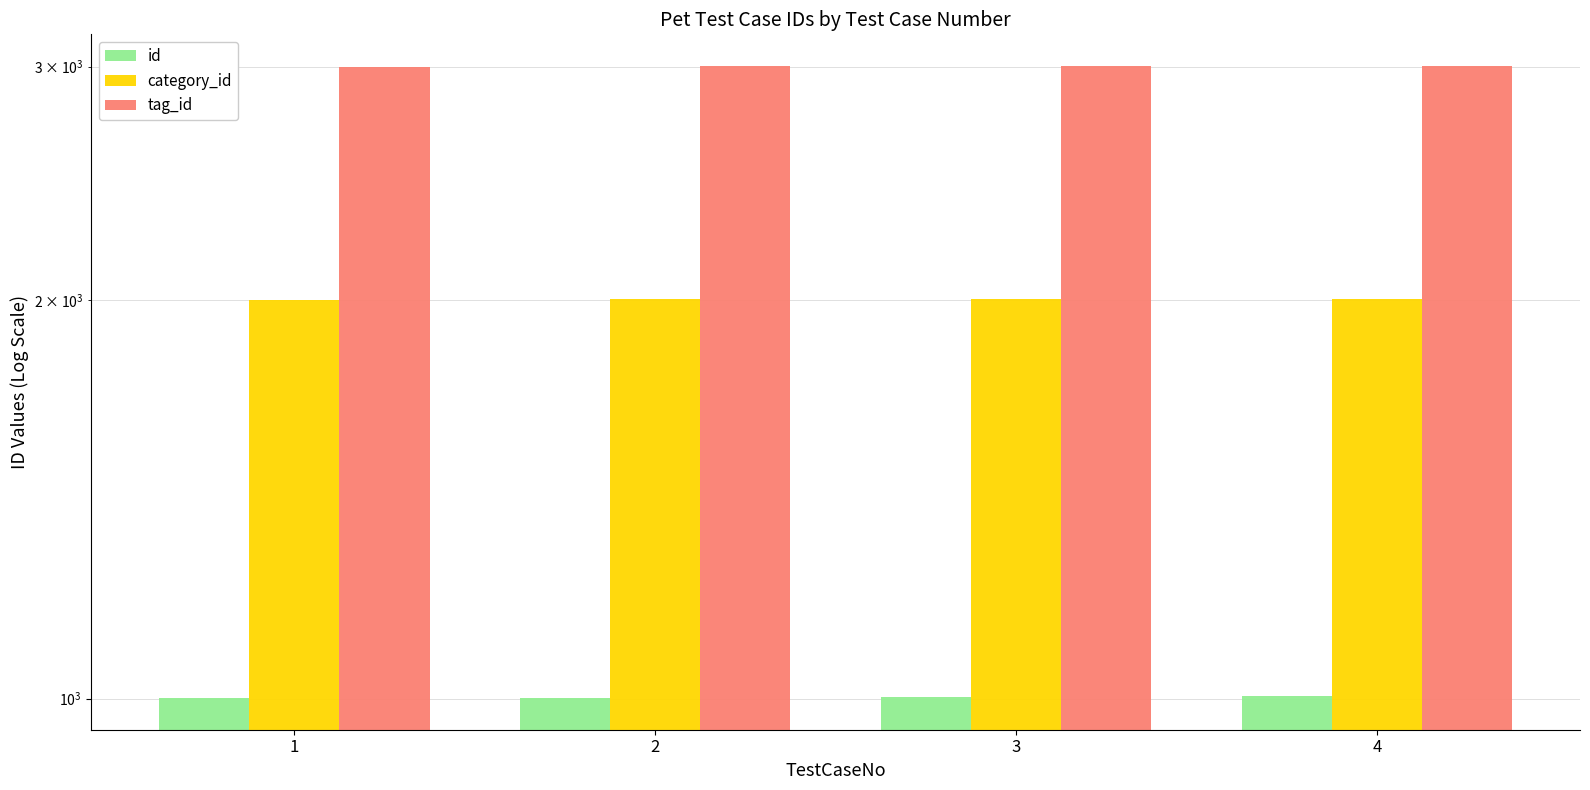

The category_id series shows 2003 at 3. True or false?

True